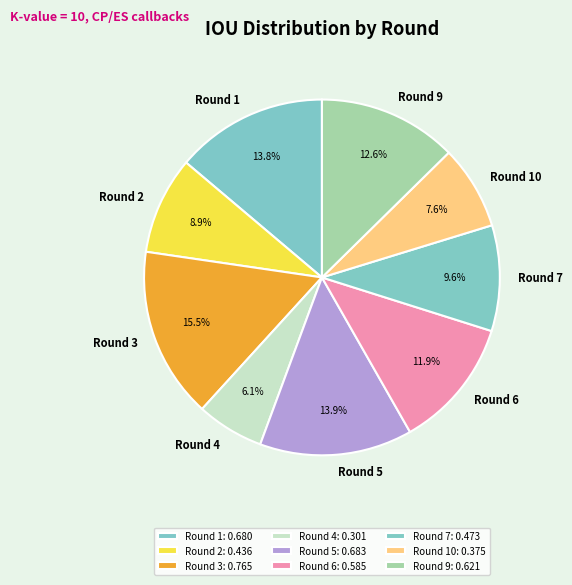

What percentage is the Round 5 slice, to the nearest percent?

14%